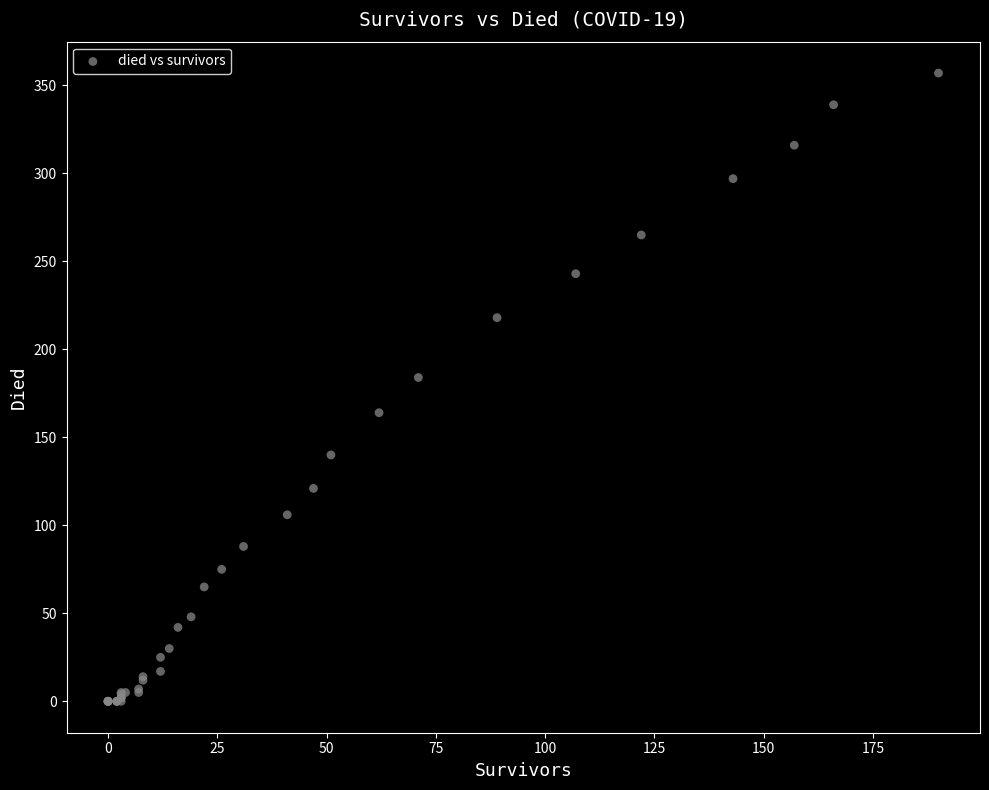

What Y value in the scatter plot is closest to 178?

184